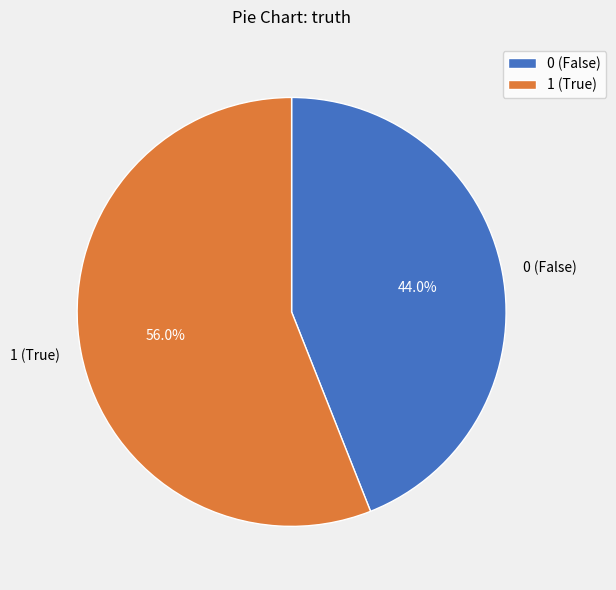

Count the number of slices in the pie.

2